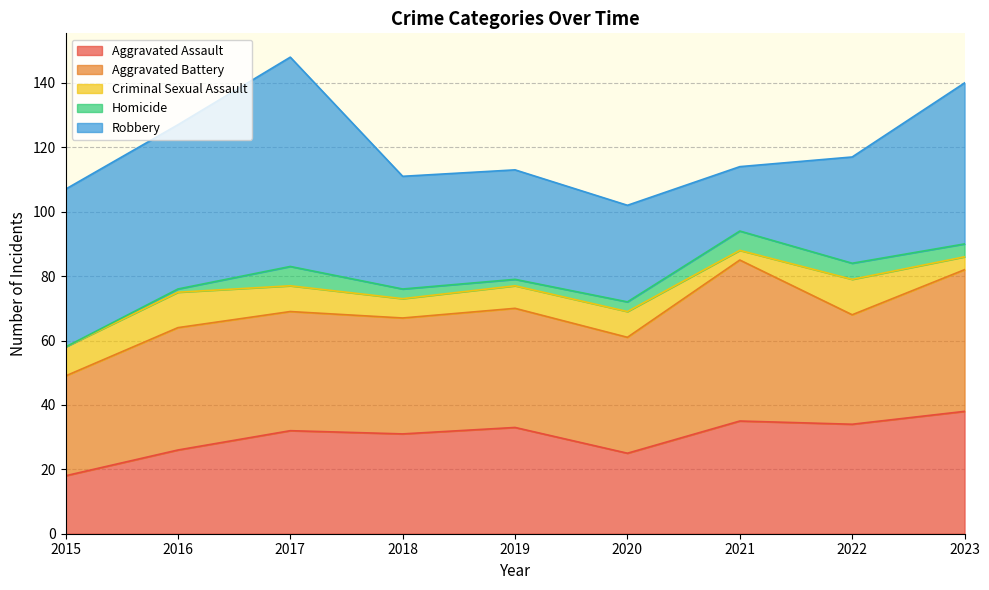

How many lines are shown in the chart?

5